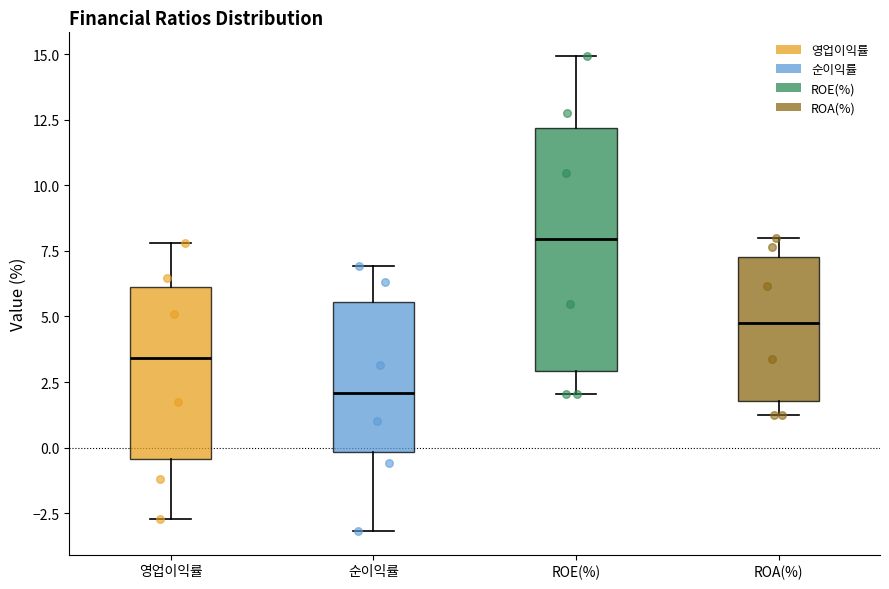

Reading left to right, read every box against the y-axis: the position of its median line, the range the box covers, and the ends of its whiskers. The values are not printed on the chart, so give them approximately, as read against the axis.

영업이익률: median 3.5, box -0.5 to 6.0, whiskers -2.5 to 8.0
순이익률: median 2.0, box 0.0 to 5.5, whiskers -3.0 to 7.0
ROE(%): median 8.0, box 3.0 to 12.0, whiskers 2.0 to 15.0
ROA(%): median 5.0, box 2.0 to 7.5, whiskers 1.5 to 8.0